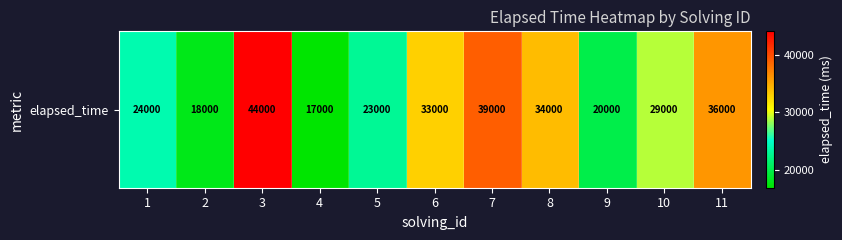

Count the number of values greater than 29000.

5